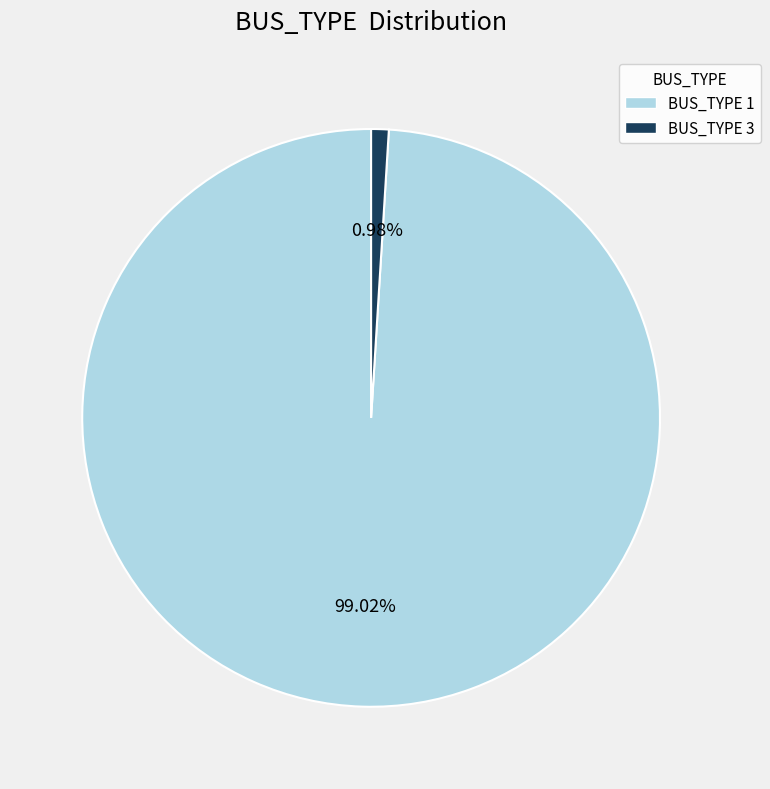

Does any single category account for the majority?

Yes